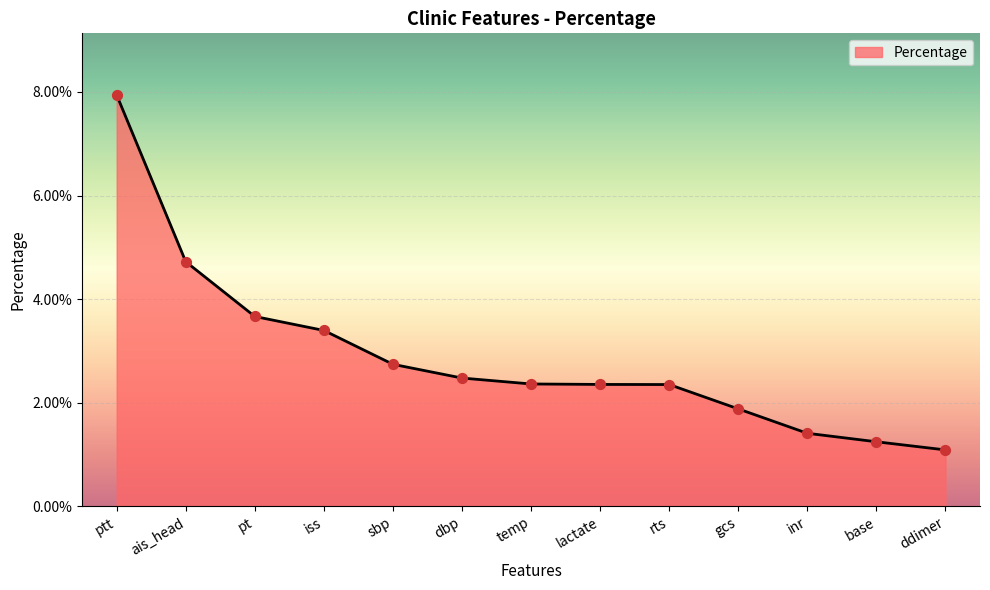

Between sbp and pt, which is larger?

pt